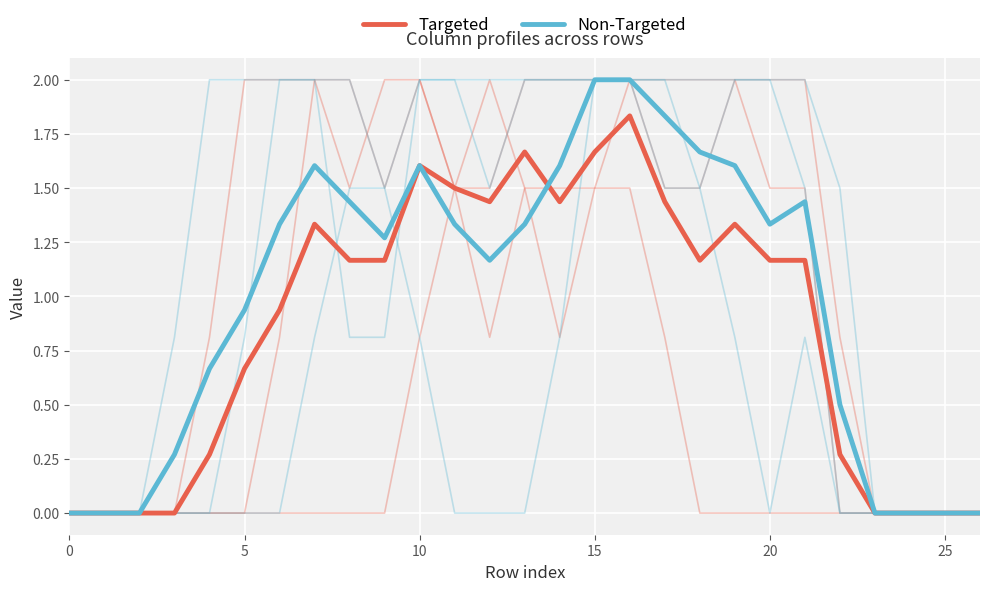

How many lines are shown in the chart?

2